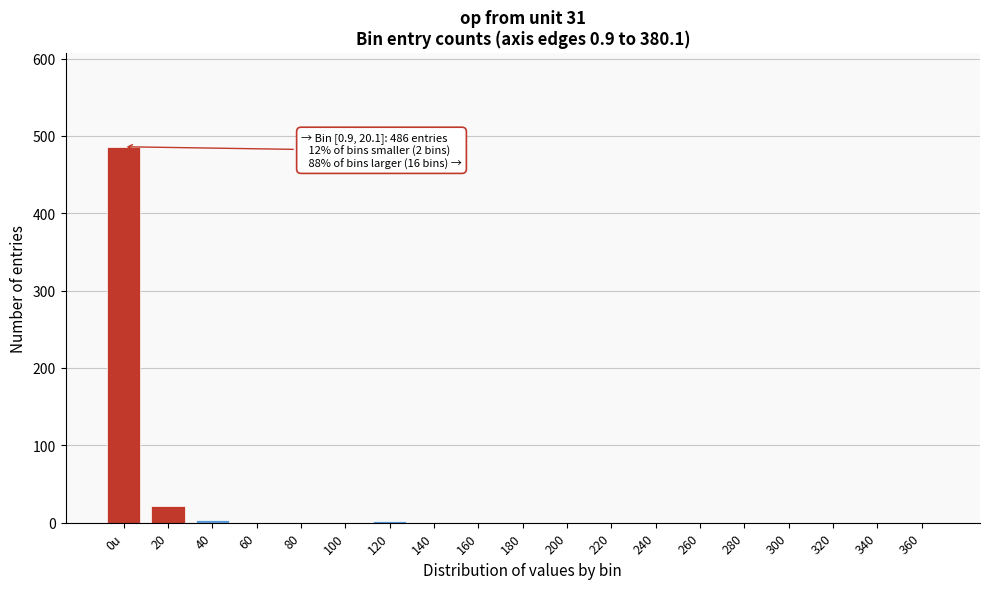

Where is the data nearest to the value 243?

20